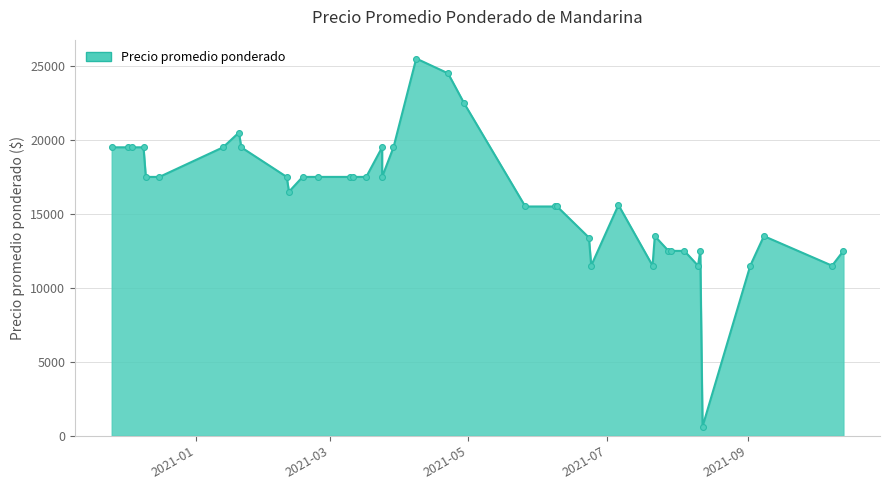

What is the ratio of the value at 2020-12-16 to the value at 2021-03-17?

1.0